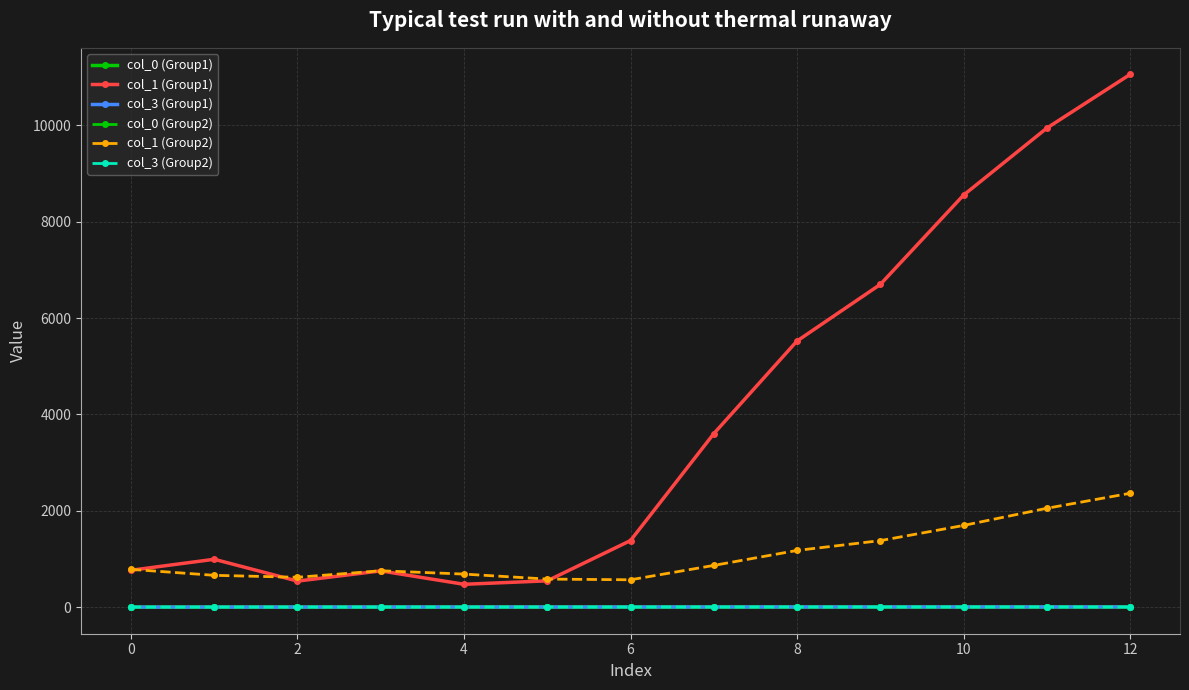

True or false: col_0 (Group1) and col_1 (Group2) cross at least once.

False